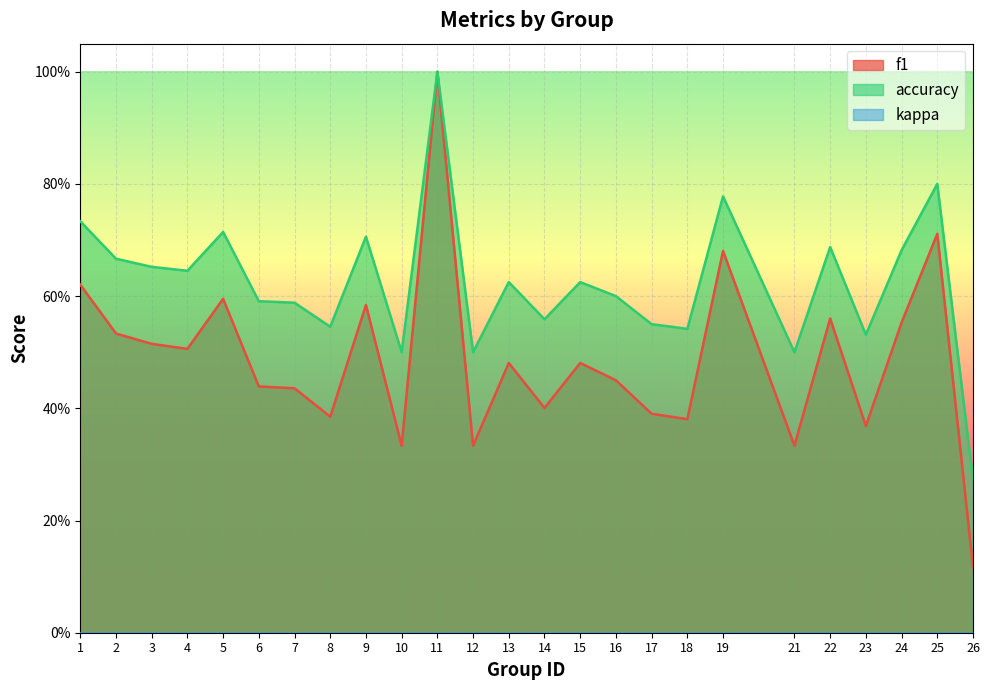

Reading left to right, list all the values displayed in this chart.

f1: 1=0.6	2=0.5	3=0.5	4=0.5	5=0.6	6=0.4	7=0.4	8=0.4	9=0.6	10=0.3	11=1.0	12=0.3	13=0.5	14=0.4	15=0.5	16=0.5	17=0.4	18=0.4	19=0.7	21=0.3	22=0.6	23=0.4	24=0.6	25=0.7	26=0.1
accuracy: 1=0.7	2=0.7	3=0.7	4=0.6	5=0.7	6=0.6	7=0.6	8=0.5	9=0.7	10=0.5	11=1.0	12=0.5	13=0.6	14=0.6	15=0.6	16=0.6	17=0.6	18=0.5	19=0.8	21=0.5	22=0.7	23=0.5	24=0.7	25=0.8	26=0.3